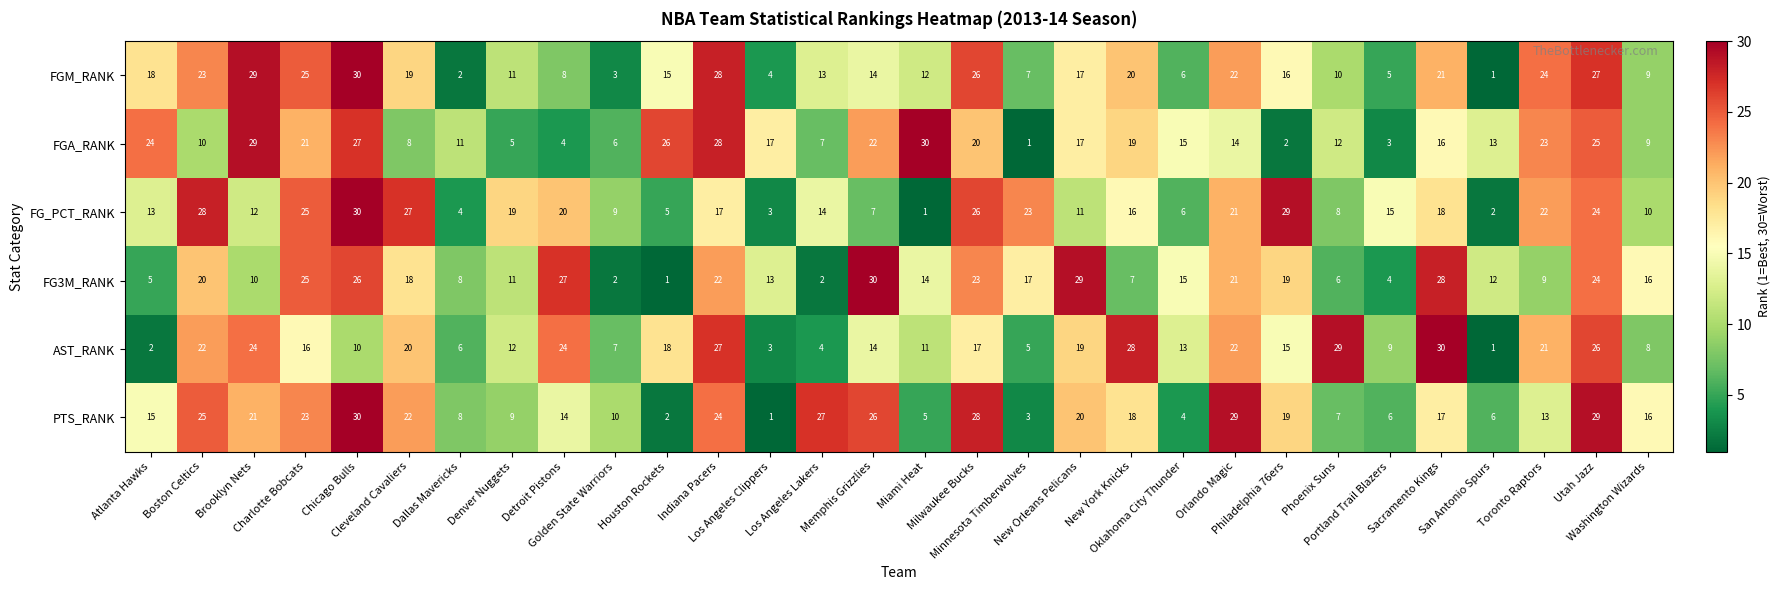

What is the maximum value shown in the chart?

30